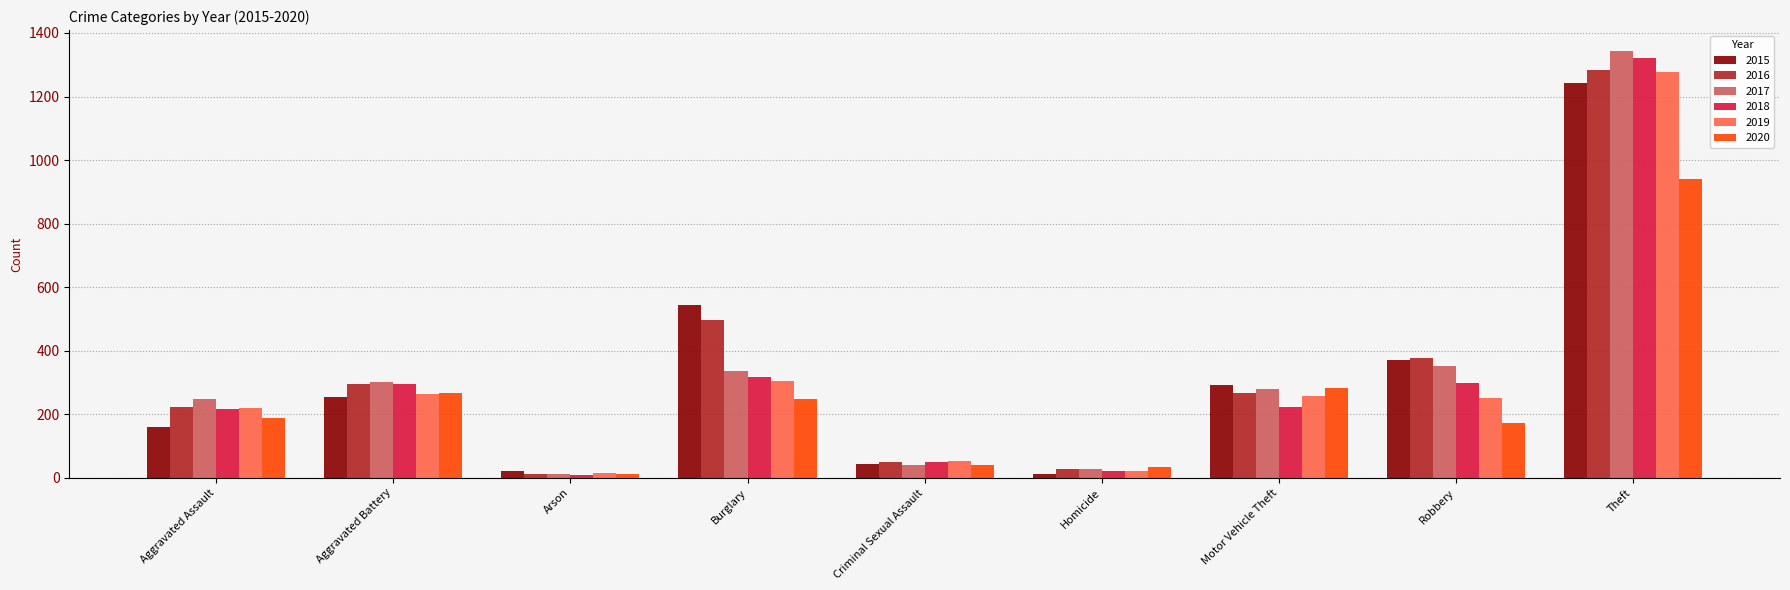

Between Aggravated Assault and Robbery, which series saw the biggest shift?

2015